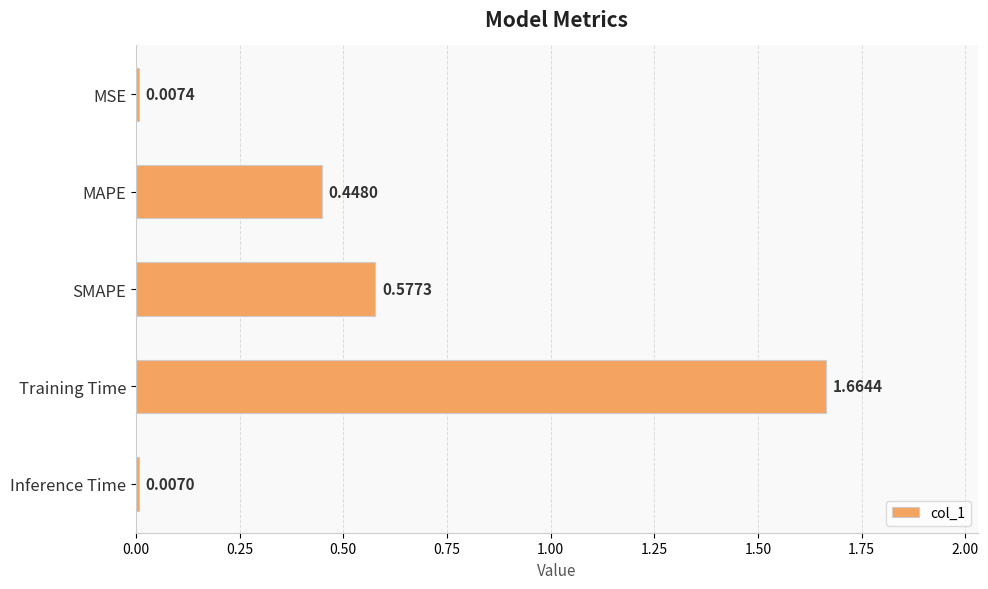

What is the sum of all values?

2.7